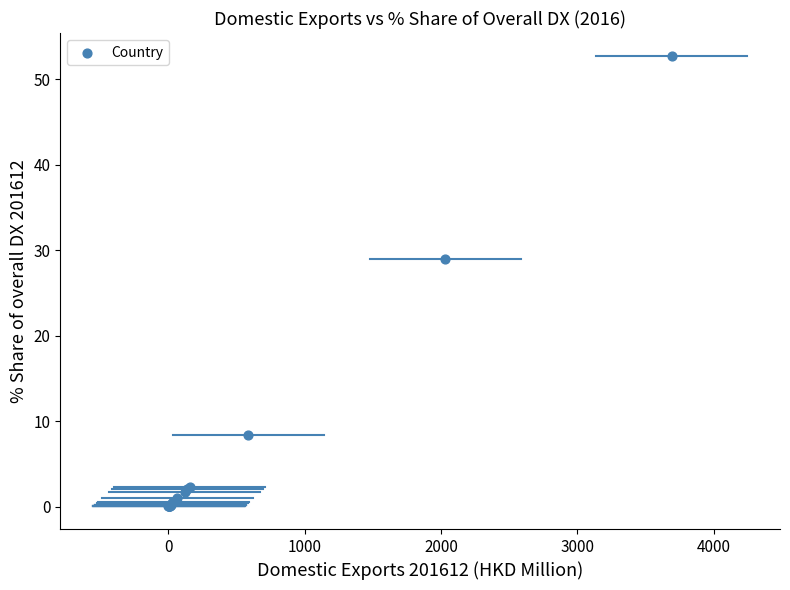

What Y value in the scatter plot is closest to 26?

29.0